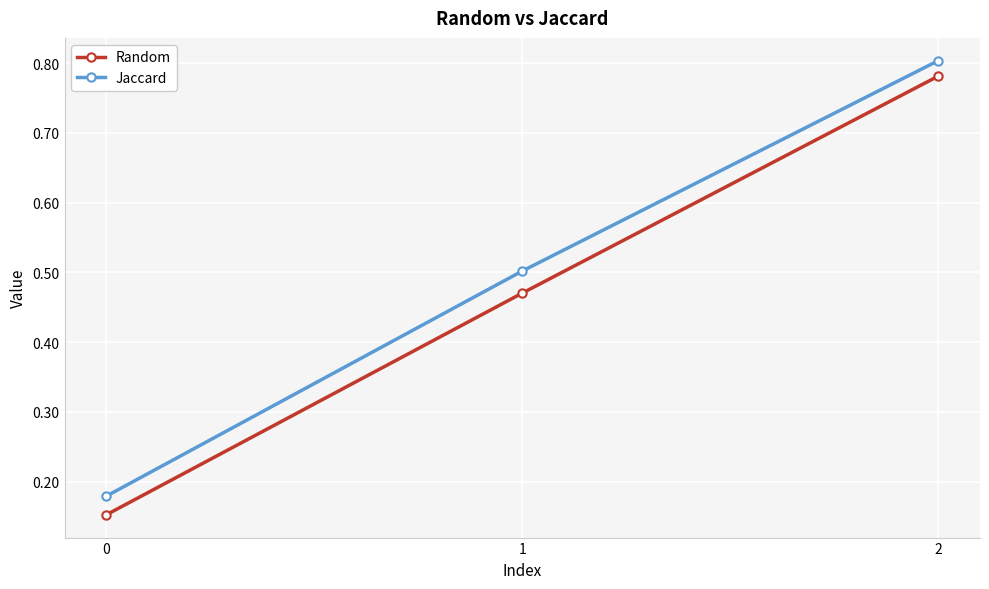

The Jaccard series shows 0.3 at 0. True or false?

False